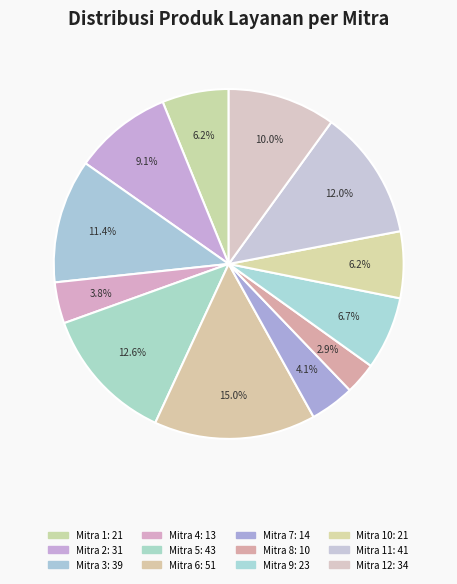

How many slices are in this pie chart?

12